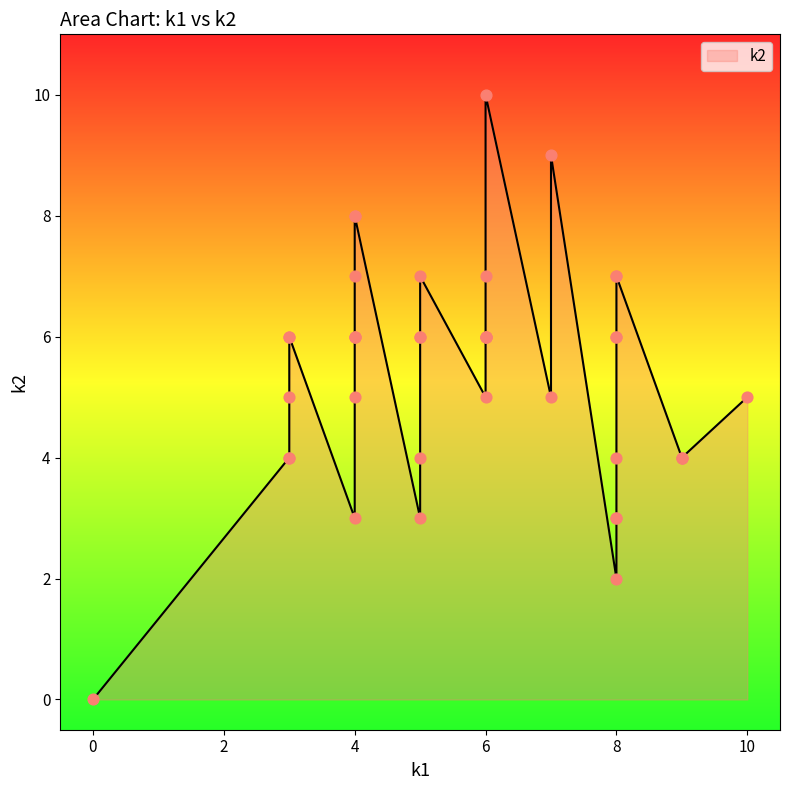

At how many categories does at least one series exceed 2?

39